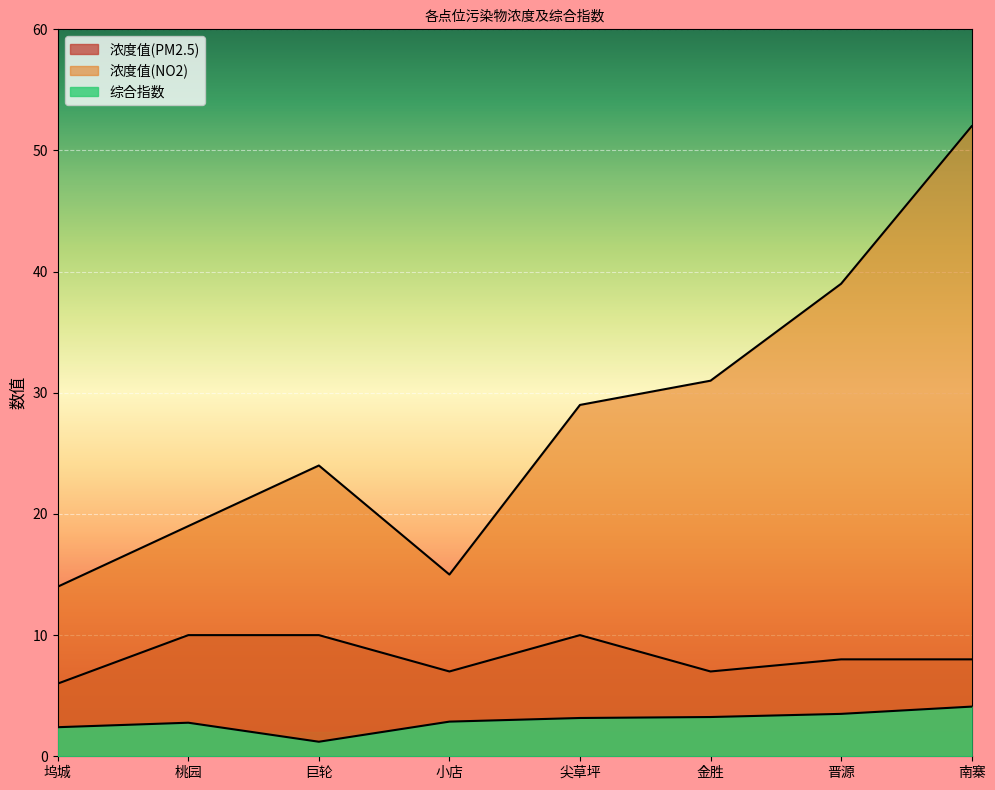

Where is 浓度值(PM2.5) nearest to the value 8?

晋源